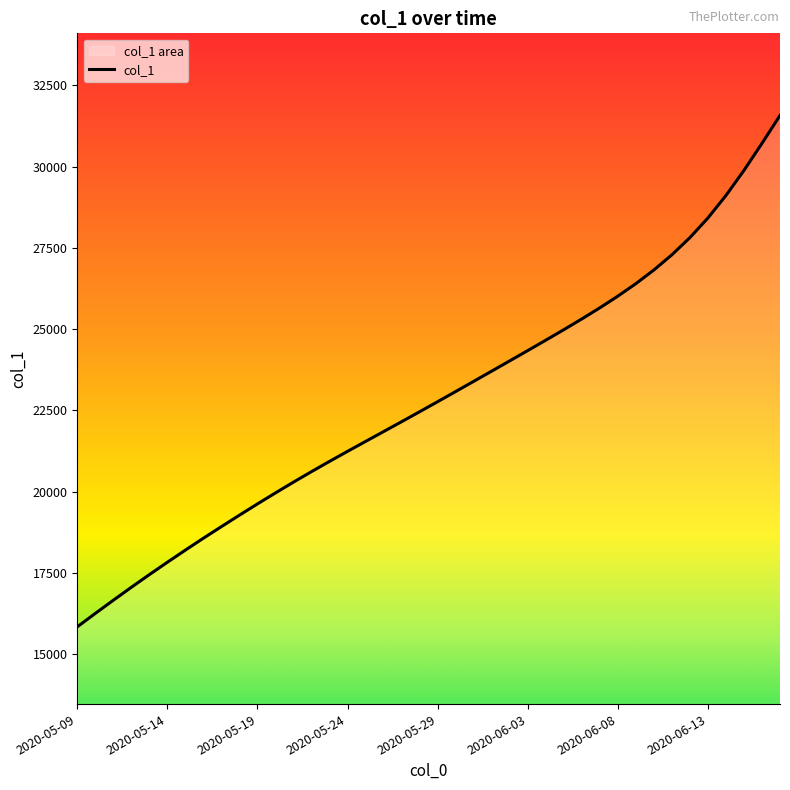

What is the change in value from 2020-05-27 to 2020-06-04?

+2506.9